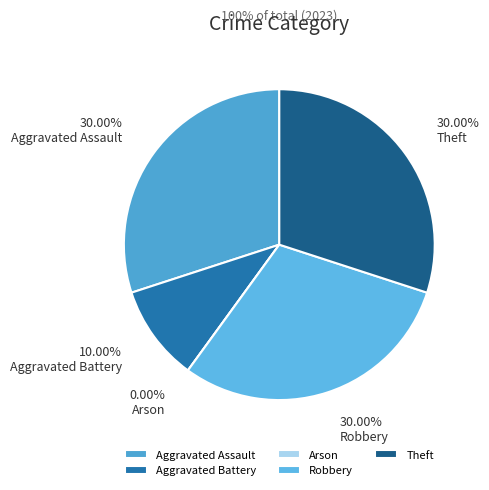

Count the number of slices in the pie.

5